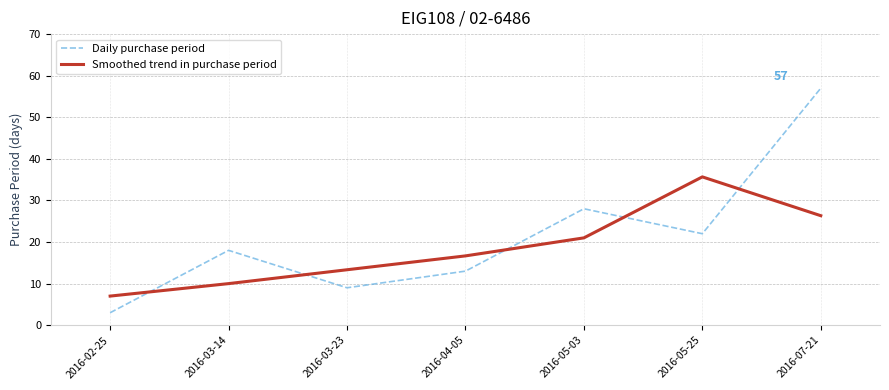

Which series has the largest total across all categories?

Daily purchase period